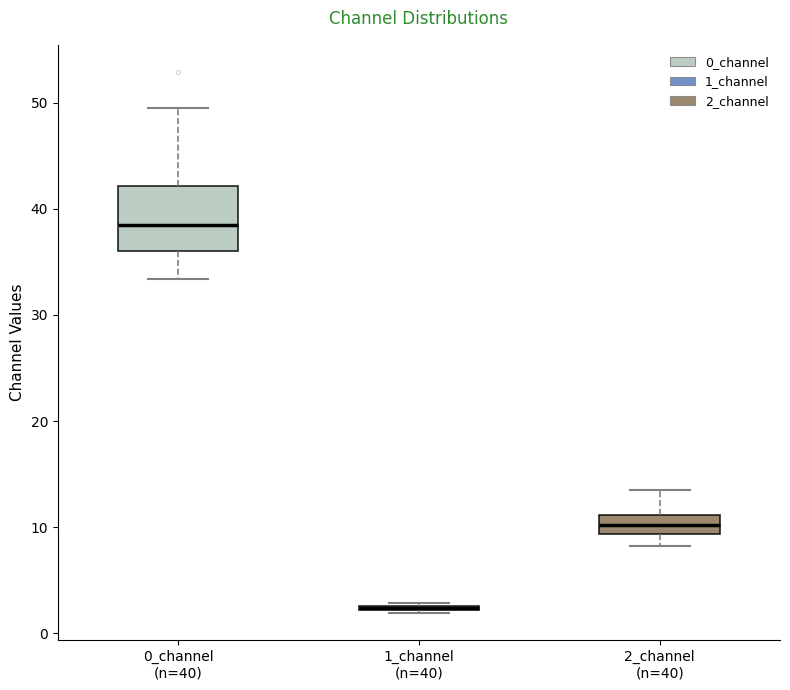

Where is the lower edge of the box for 1_channel (n=40) on the y-axis? The values are not printed on the chart, so give them approximately, as read against the axis.

2